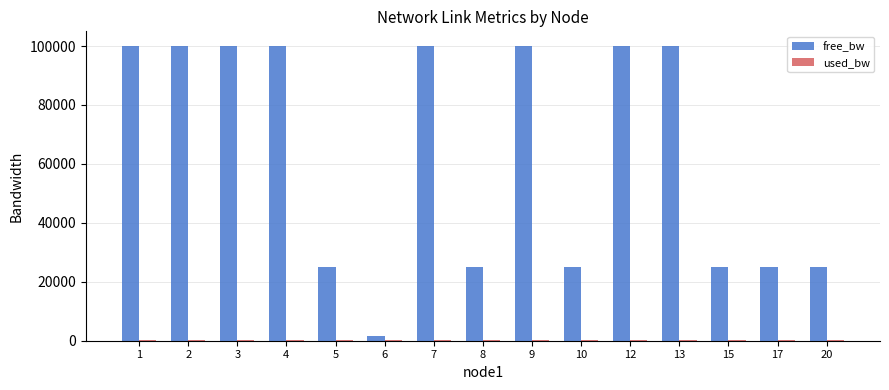

The value of free_bw at 17 is 24999.8. True or false?

True